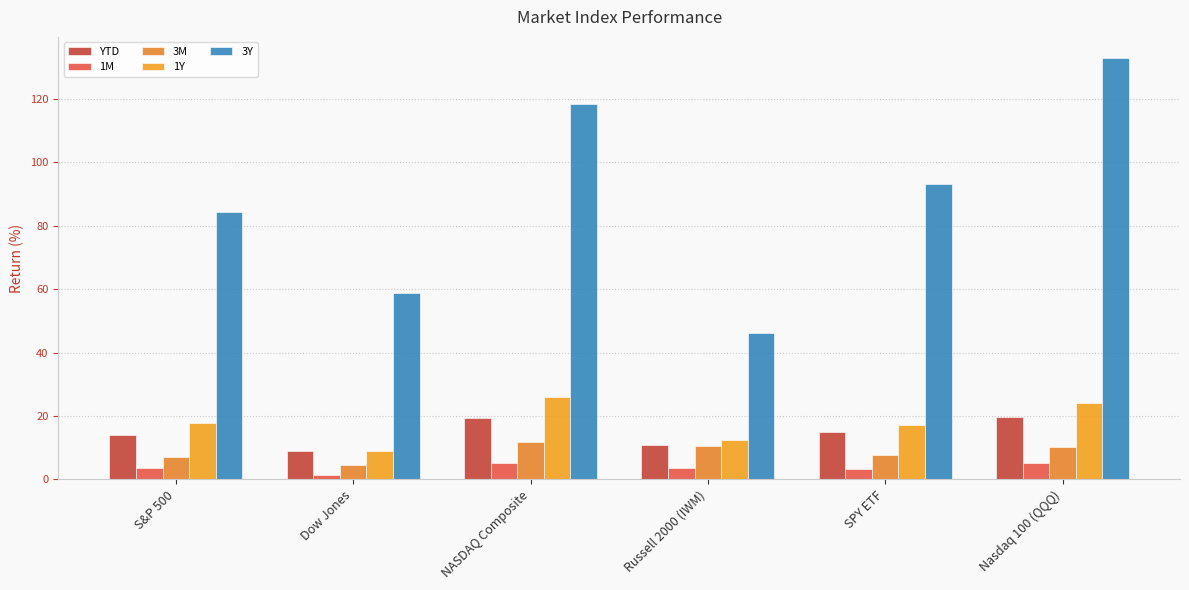

Rank the series at S&P 500 from highest to lowest value.

3Y, 1Y, YTD, 3M, 1M